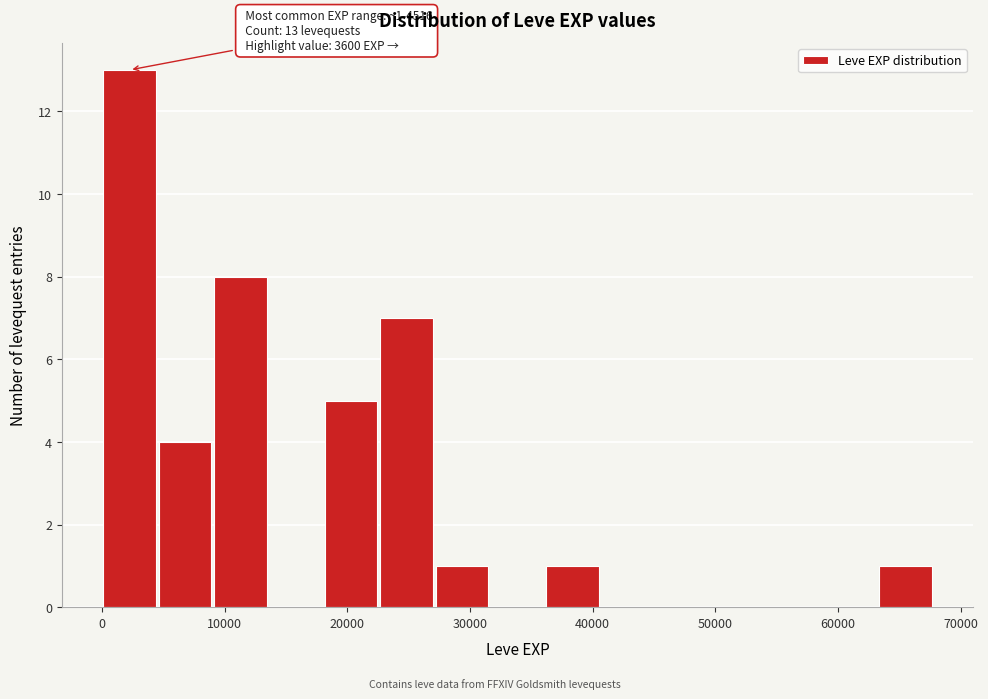

Over which range of the x-axis is the bar tallest?

0 to 5000